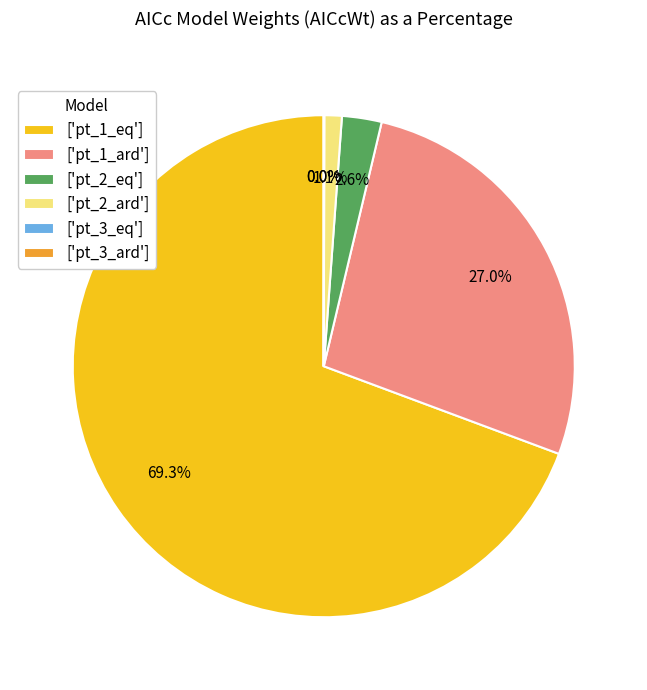

Which slice represents more than half of the pie?

['pt_1_eq']